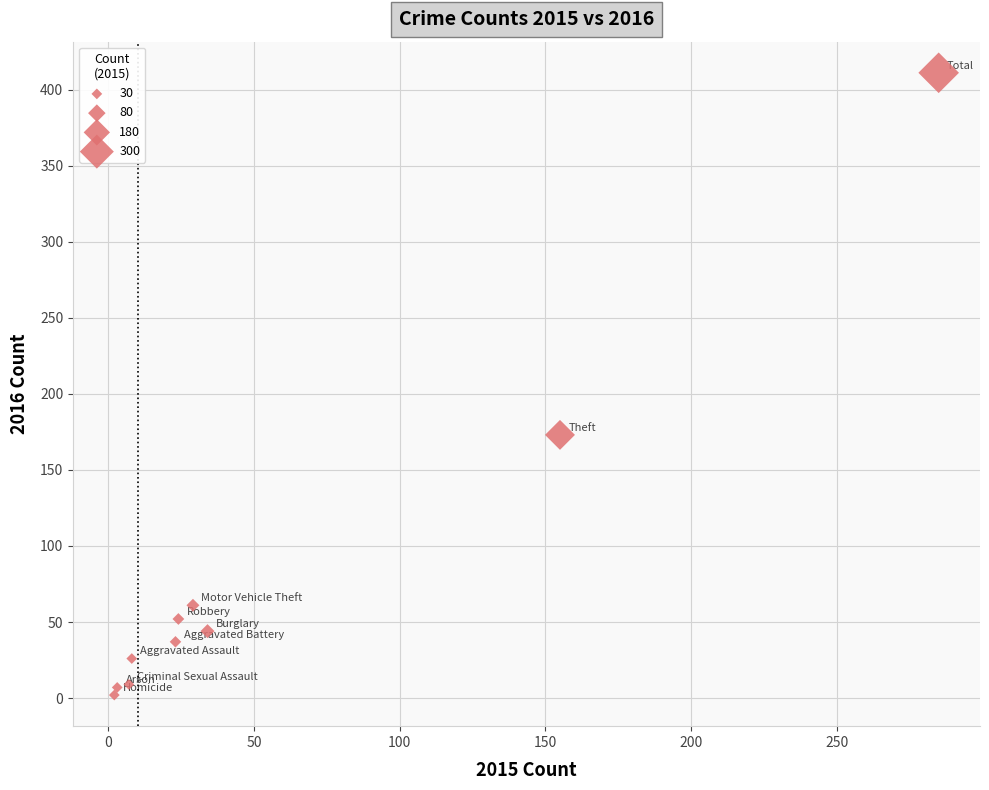

What is the range of X values (max minus min)?

283